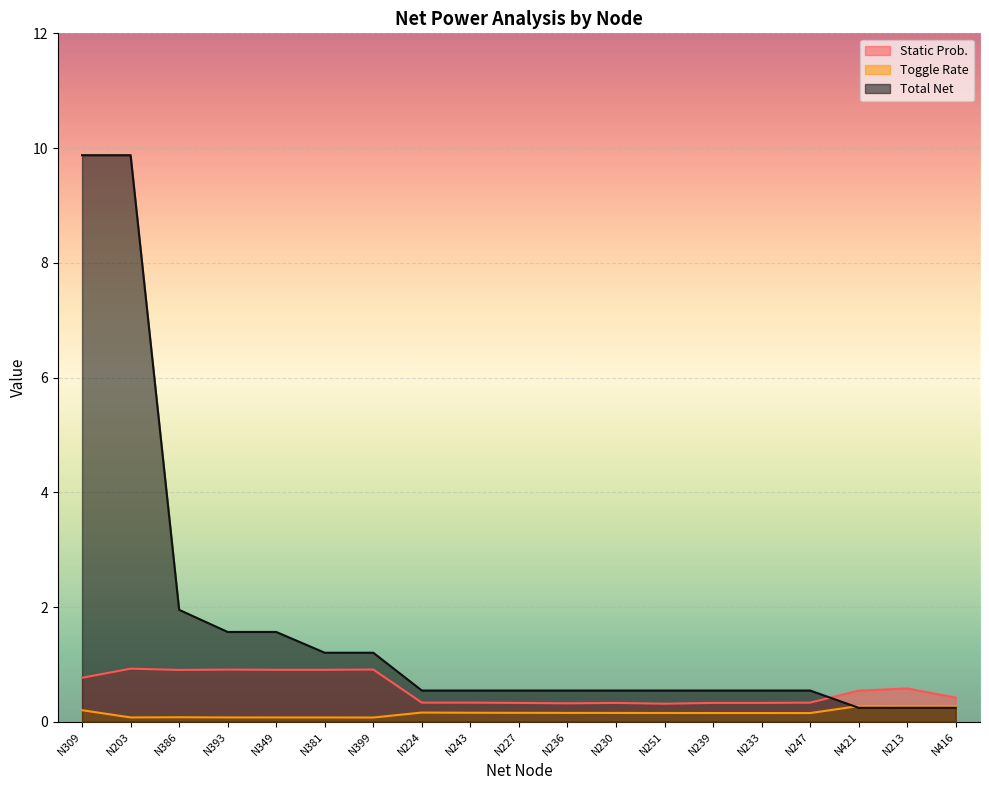

List the labels in order of Static Prob. value, largest first.

N203, N399, N393, N349, N381, N386, N309, N213, N421, N416, N224, N243, N247, N227, N230, N239, N233, N236, N251